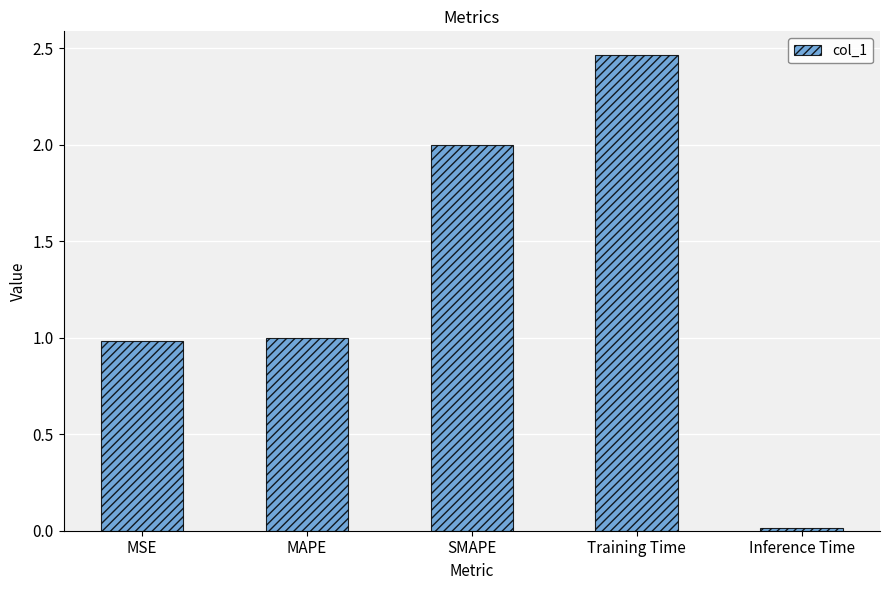

True or false: the data shows 1.0 at MAPE.

True